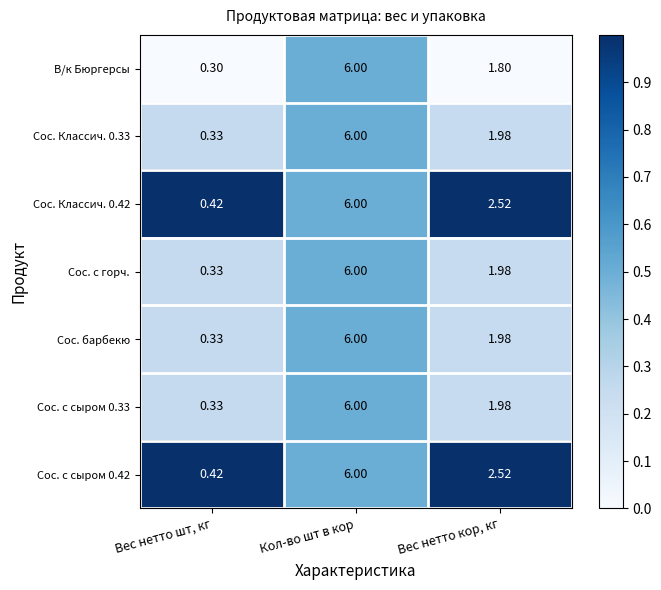

At which label does Сос. с сыром 0.42 reach its peak?

Кол-во шт в кор